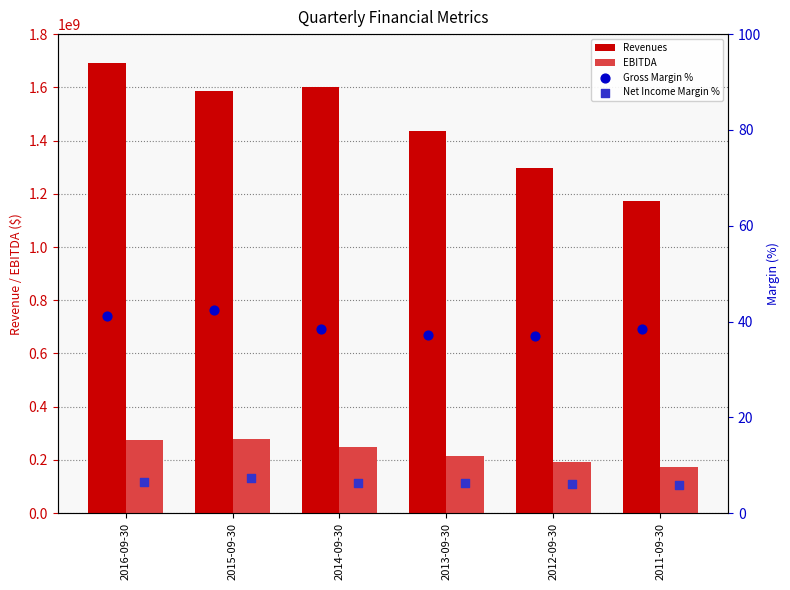

Which series reaches the minimum Y coordinate?

Net Income Margin %